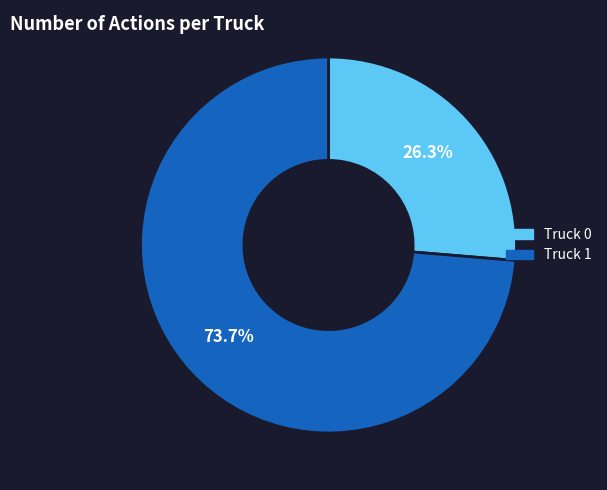

To the nearest percent, what is the combined percentage of Truck 1 and Truck 0?

100%